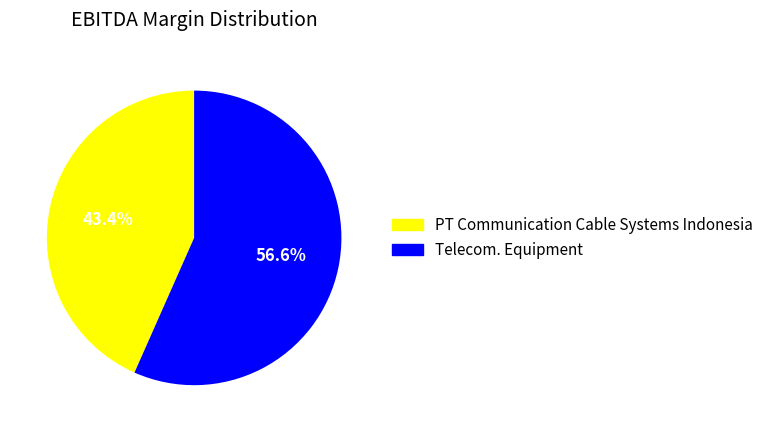

Combined, what portion of the pie is PT Communication Cable Systems Indonesia and Telecom. Equipment?

100.0%